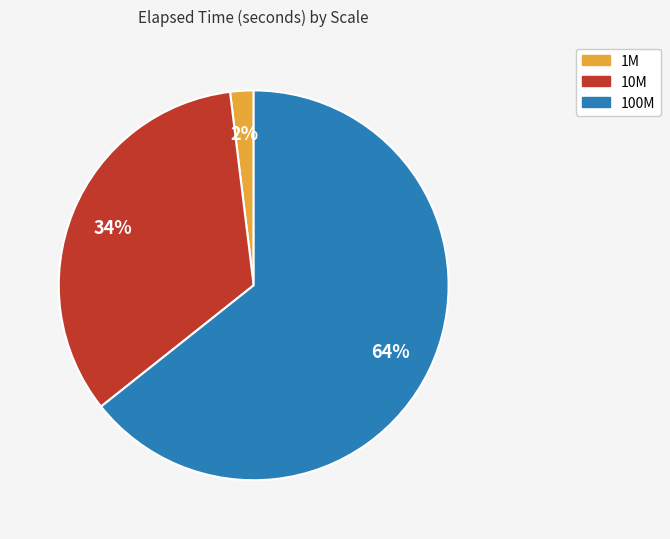

Which category has the smallest portion of the pie?

1M